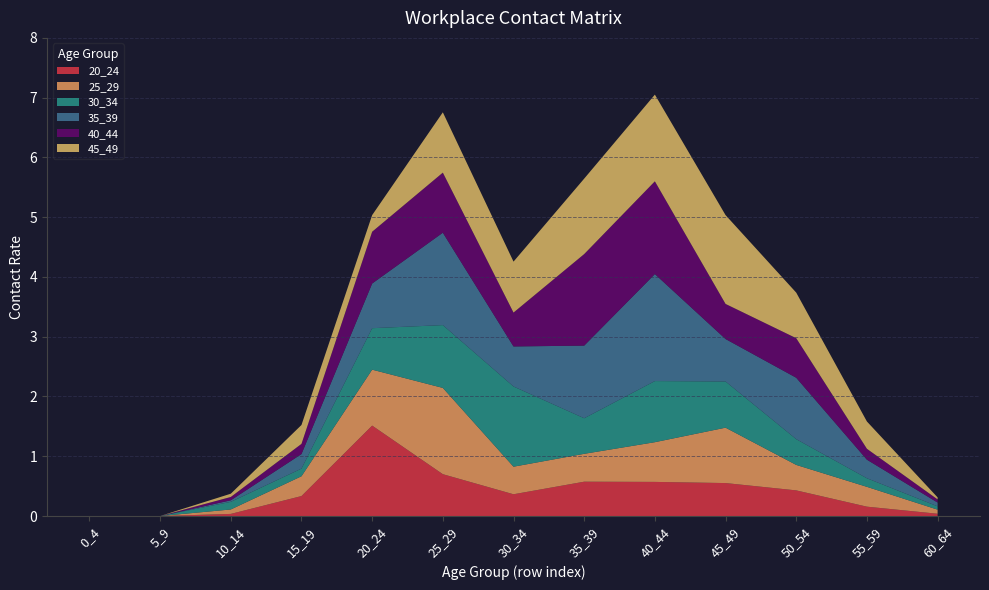

Reading left to right, what are all the values shown in this chart?

20_24: 0_4=0.0	5_9=0.0	10_14=0.0	15_19=0.3	20_24=1.5	25_29=0.7	30_34=0.4	35_39=0.6	40_44=0.6	45_49=0.6	50_54=0.4	55_59=0.2	60_64=0.0
25_29: 0_4=0.0	5_9=0.0	10_14=0.1	15_19=0.3	20_24=0.9	25_29=1.4	30_34=0.5	35_39=0.5	40_44=0.7	45_49=0.9	50_54=0.4	55_59=0.3	60_64=0.1
30_34: 0_4=0.0	5_9=0.0	10_14=0.1	15_19=0.1	20_24=0.7	25_29=1.1	30_34=1.3	35_39=0.6	40_44=1.0	45_49=0.8	50_54=0.4	55_59=0.1	60_64=0.1
35_39: 0_4=0.0	5_9=0.0	10_14=0.0	15_19=0.2	20_24=0.7	25_29=1.5	30_34=0.7	35_39=1.2	40_44=1.8	45_49=0.7	50_54=1.0	55_59=0.3	60_64=0.1
40_44: 0_4=0.0	5_9=0.0	10_14=0.1	15_19=0.2	20_24=0.9	25_29=1.0	30_34=0.6	35_39=1.5	40_44=1.6	45_49=0.6	50_54=0.7	55_59=0.2	60_64=0.1
45_49: 0_4=0.0	5_9=0.0	10_14=0.1	15_19=0.3	20_24=0.3	25_29=1.0	30_34=0.9	35_39=1.3	40_44=1.5	45_49=1.5	50_54=0.8	55_59=0.5	60_64=0.0